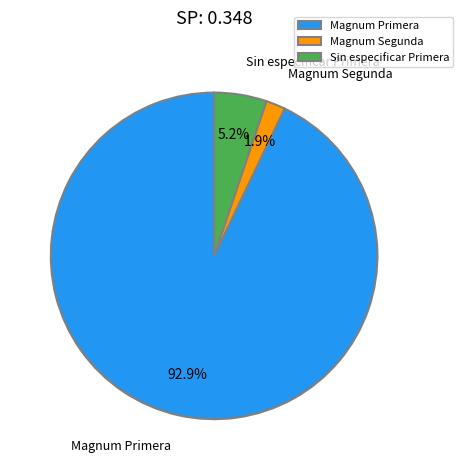

Rank the categories by value from lowest to highest.

Magnum Segunda, Sin especificar Primera, Magnum Primera